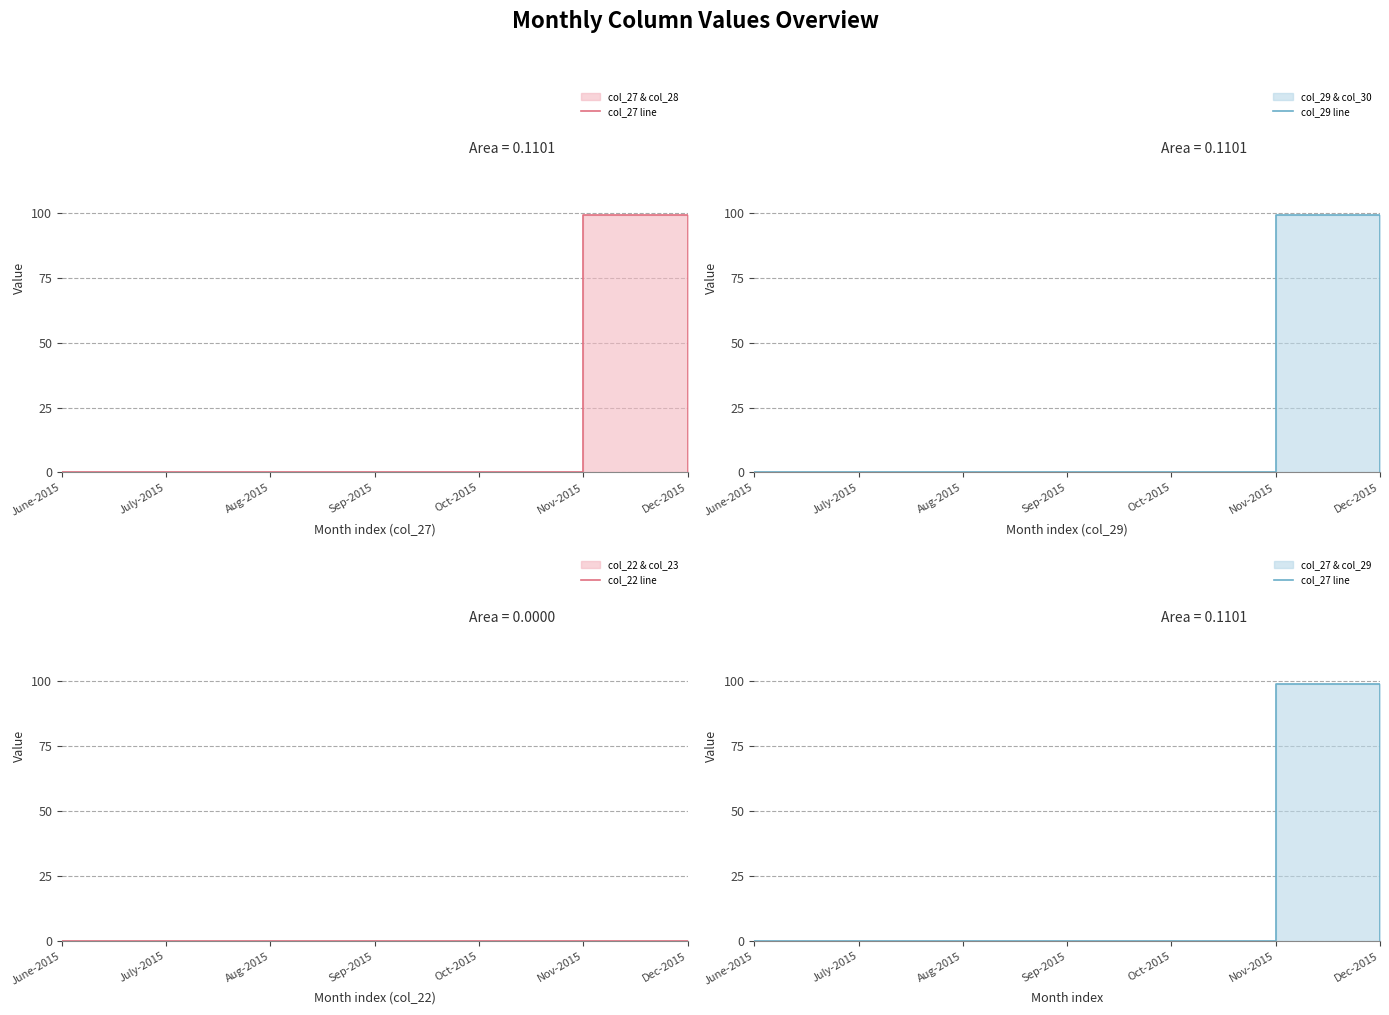

Where is col_29 line nearest to the value 49?

June-2015